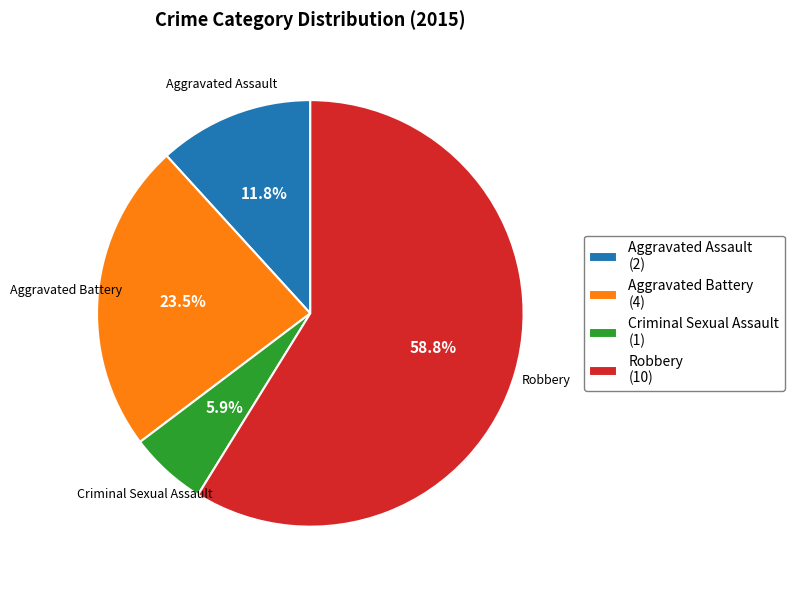

Rank the categories by value from highest to lowest.

Robbery, Aggravated Battery, Aggravated Assault, Criminal Sexual Assault